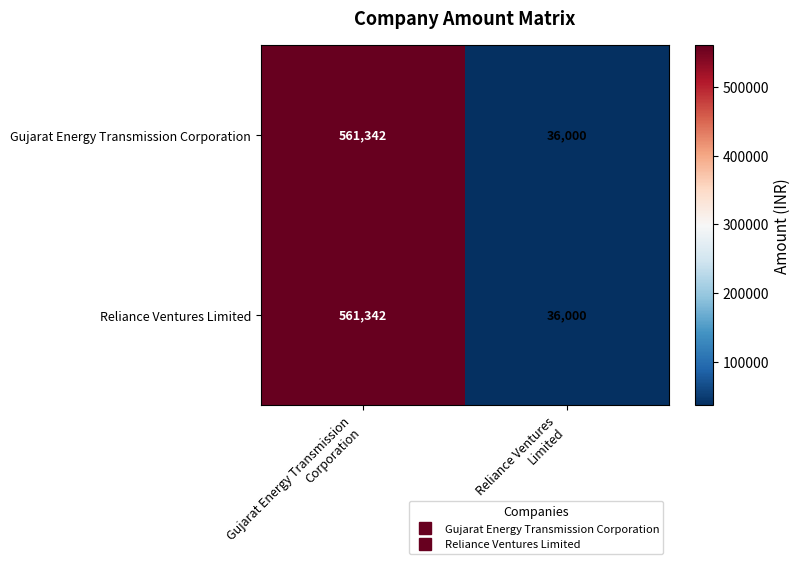

What is the average value of the Gujarat Energy Transmission Corporation series?

298671